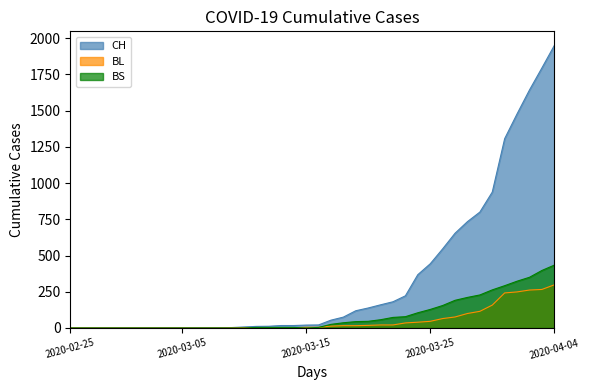

Is the value of BS at 2020-03-04 greater than the value of CH at 2020-03-02?

No